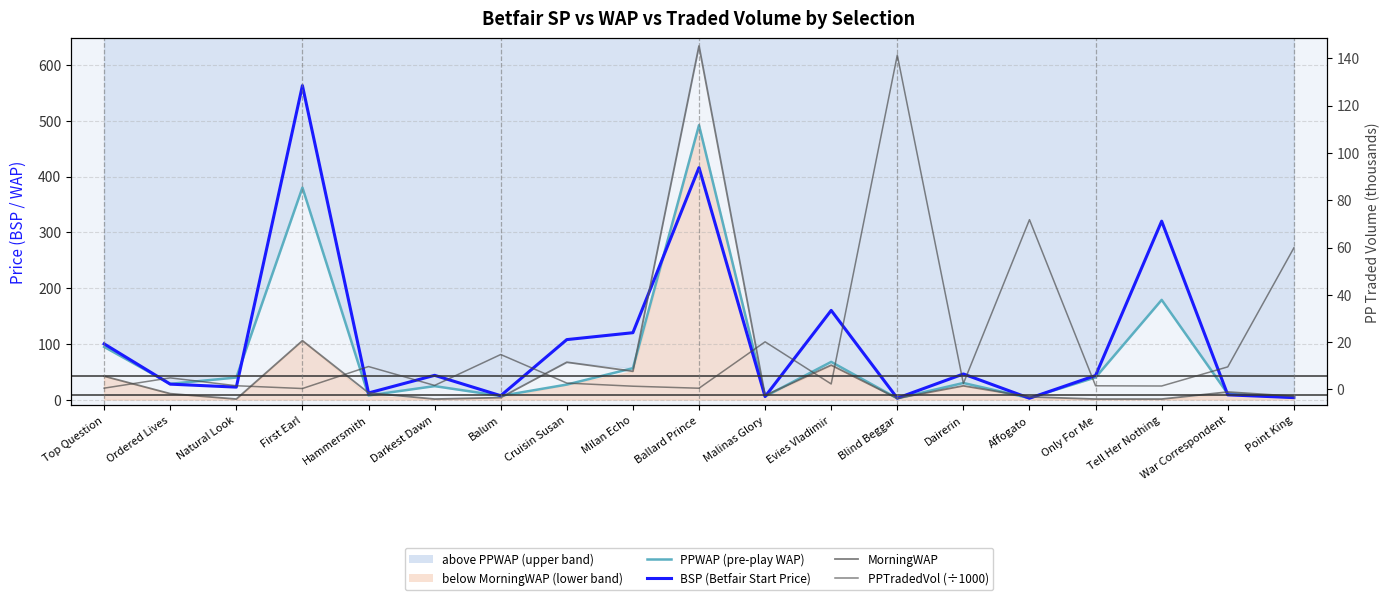

How many times do PPTradedVol (÷1000) and BSP (Betfair Start Price) cross each other?

9